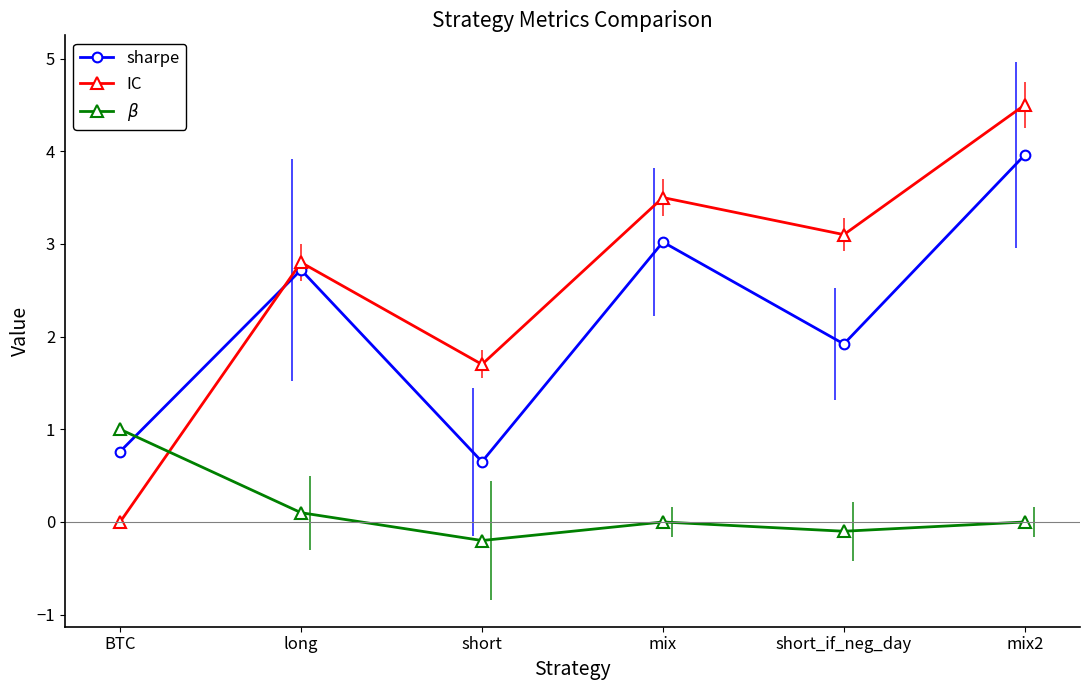

Does the chart have visible grid lines?

No